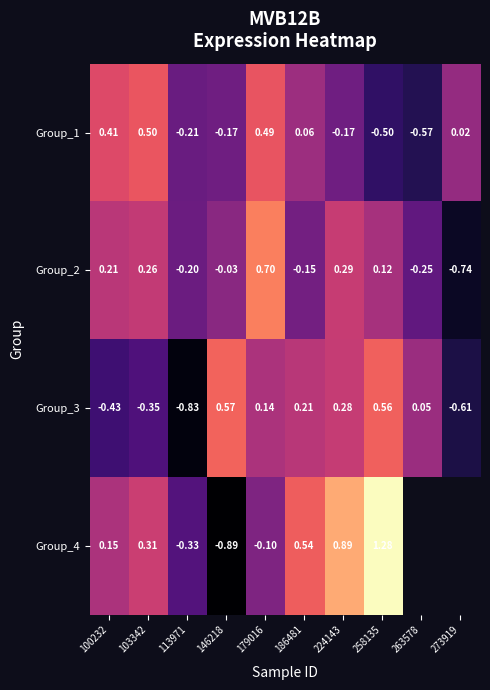

Where does the Group_3 series first go above 0?

146218